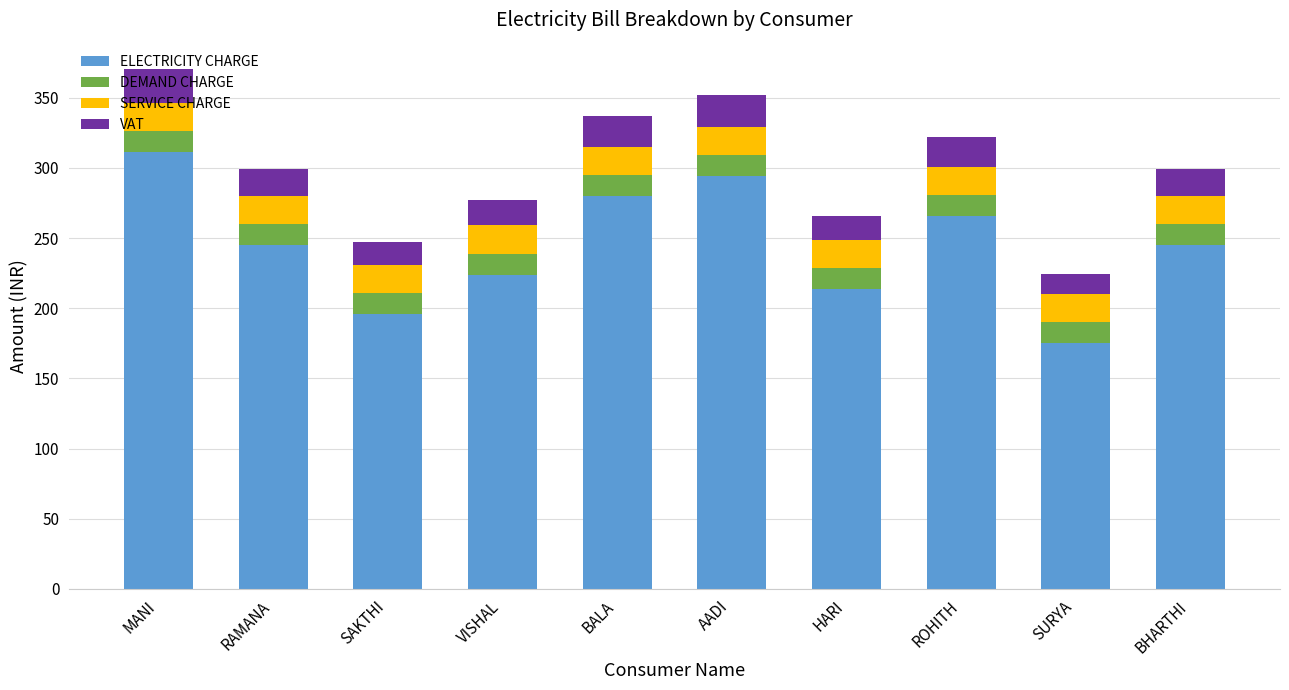

How many categories are shown in the chart?

10